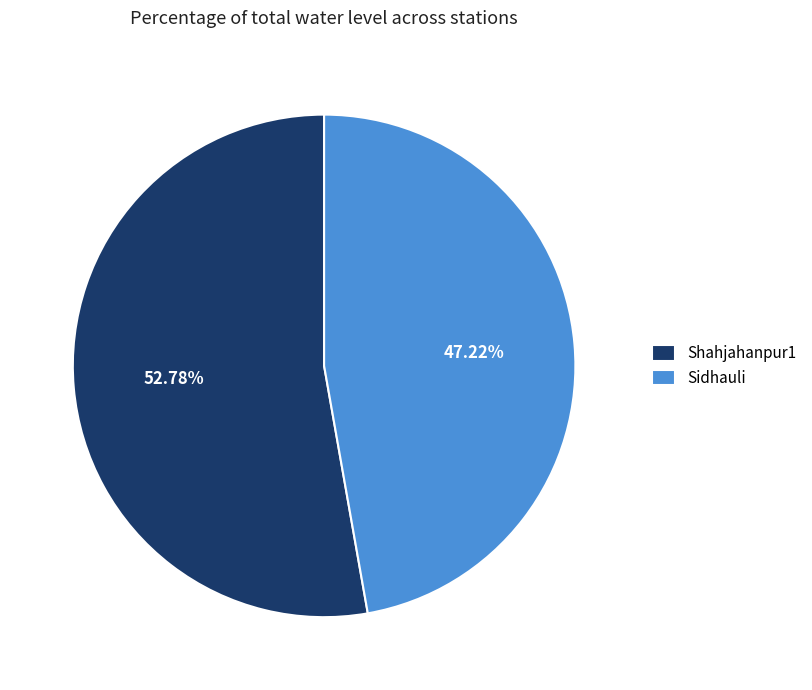

What is the total percentage of Sidhauli and Shahjahanpur1?

100.0%